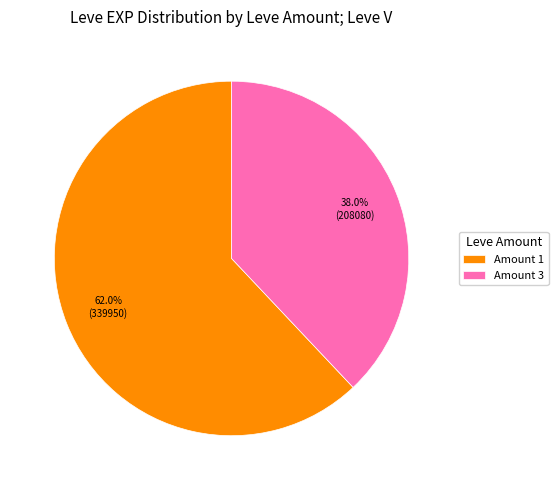

Between Amount 1 and Amount 3, which is larger?

Amount 1